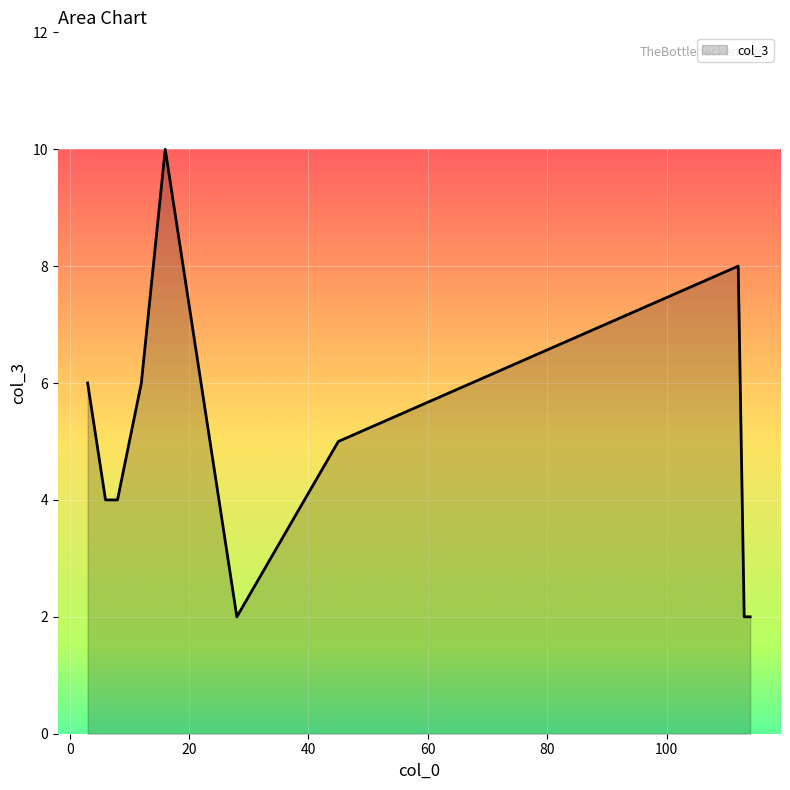

How many lines are shown in the chart?

1